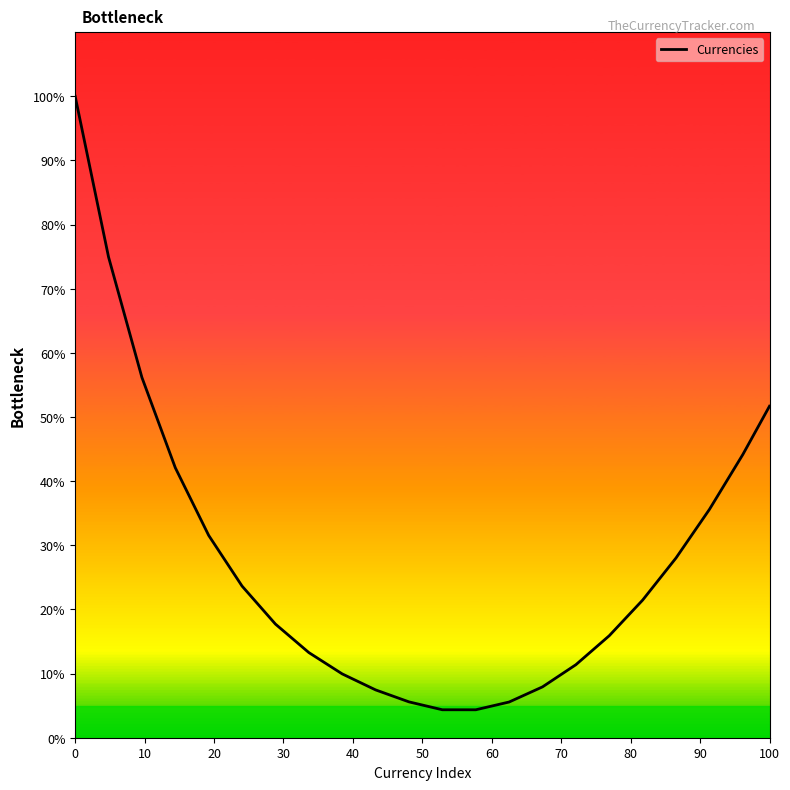

What is the difference between the maximum and minimum values?

95.6